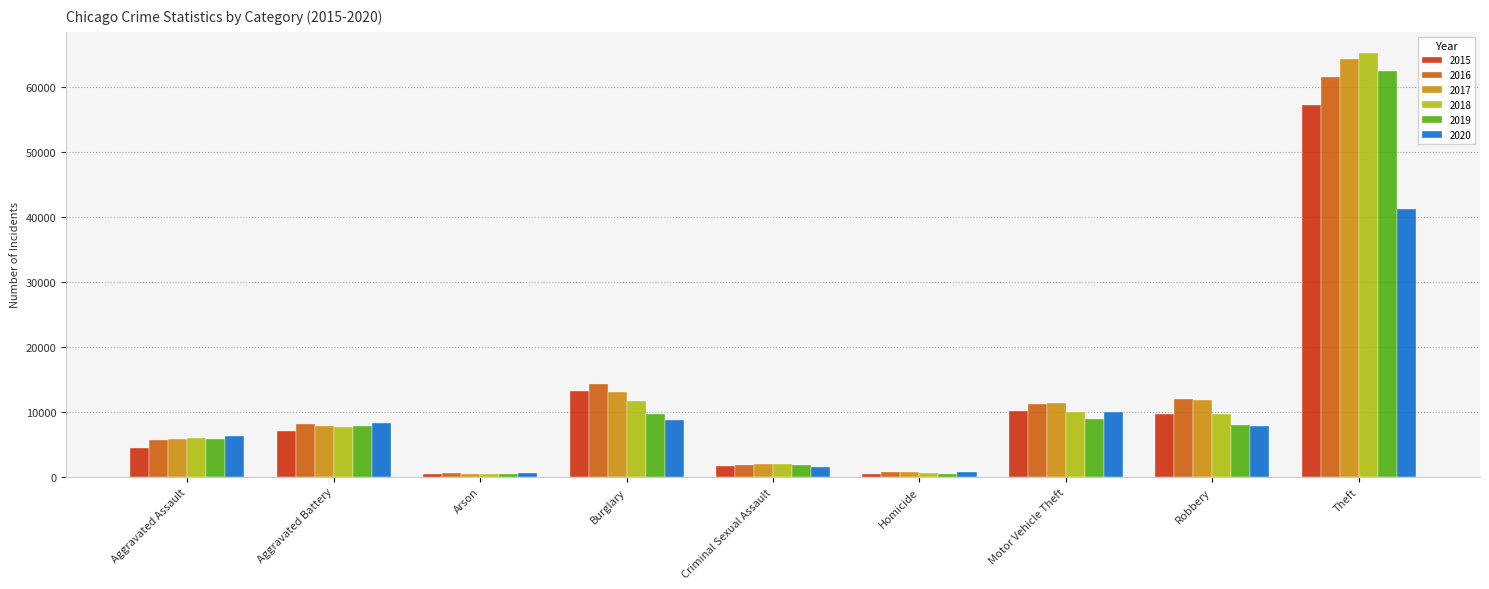

At which category does the chart reach its peak across all series?

Theft